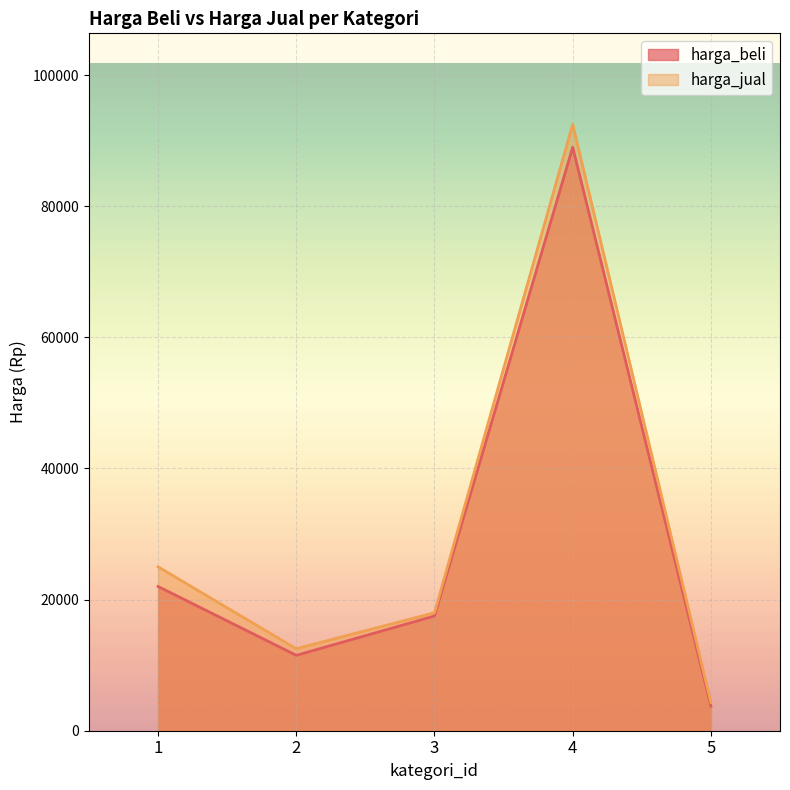

Is the value of harga_jual at 4 greater than the value of harga_beli at 2?

Yes